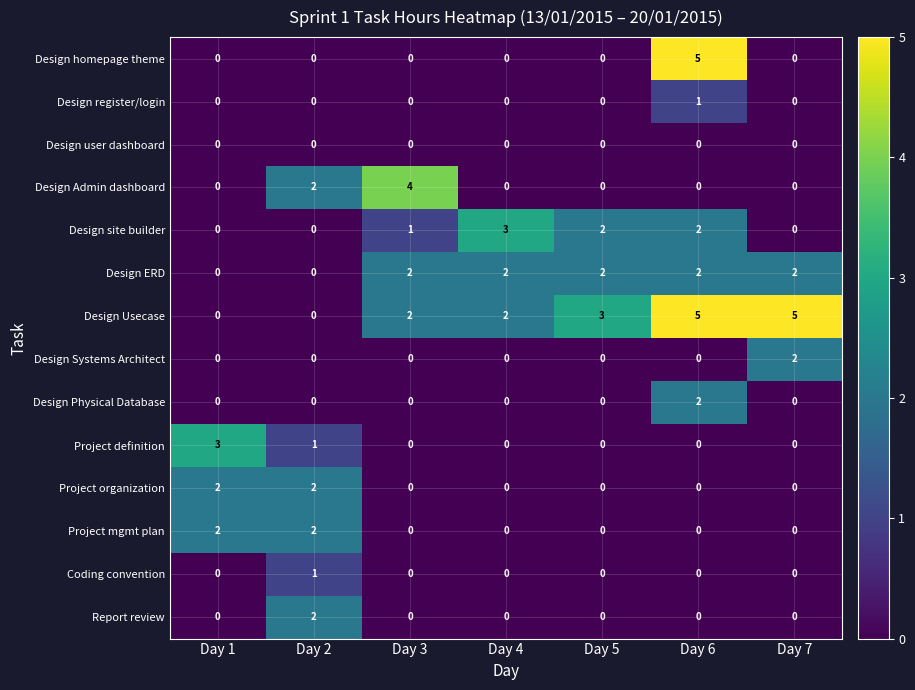

At which category is the sum across all series the highest?

Day 6